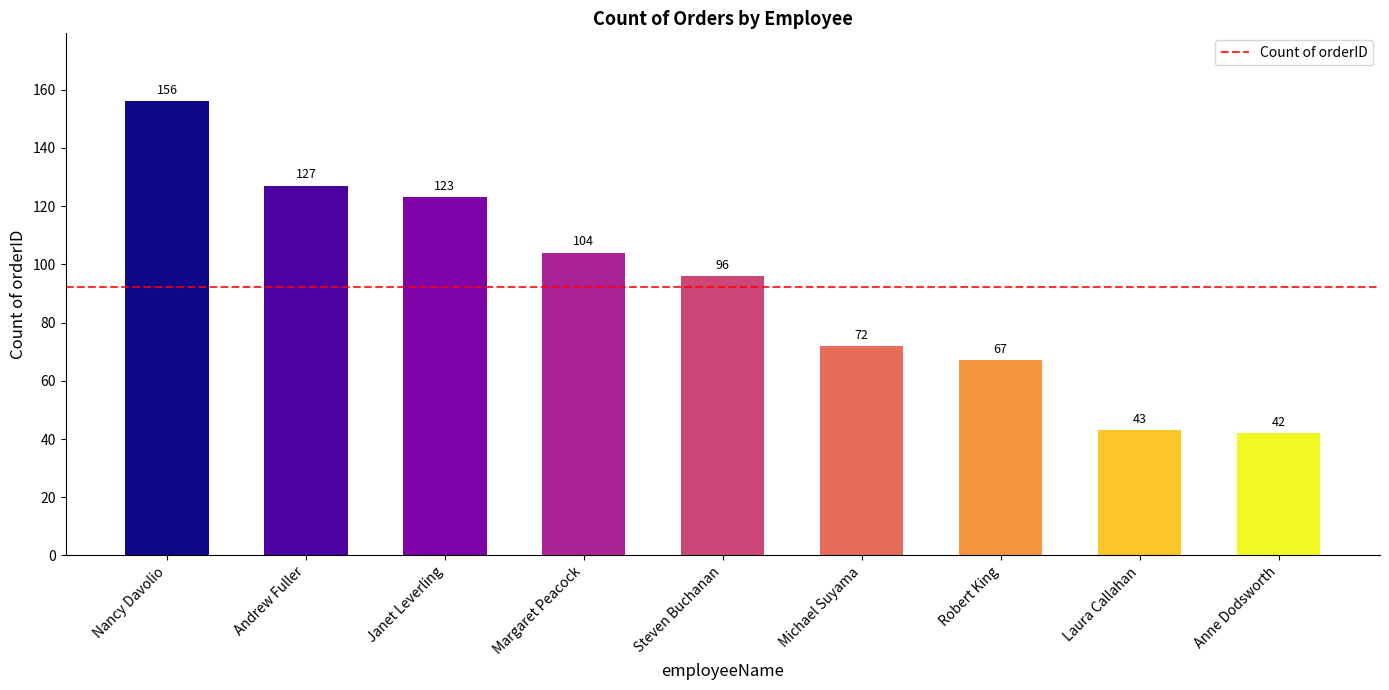

Are the bars grouped side by side (vs. stacked)?

No